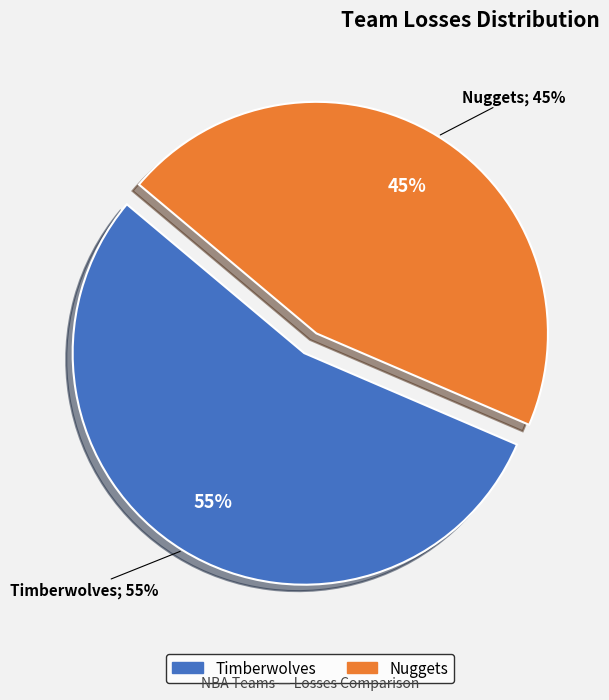

To the nearest percent, what is the combined percentage of Timberwolves and Nuggets?

100%